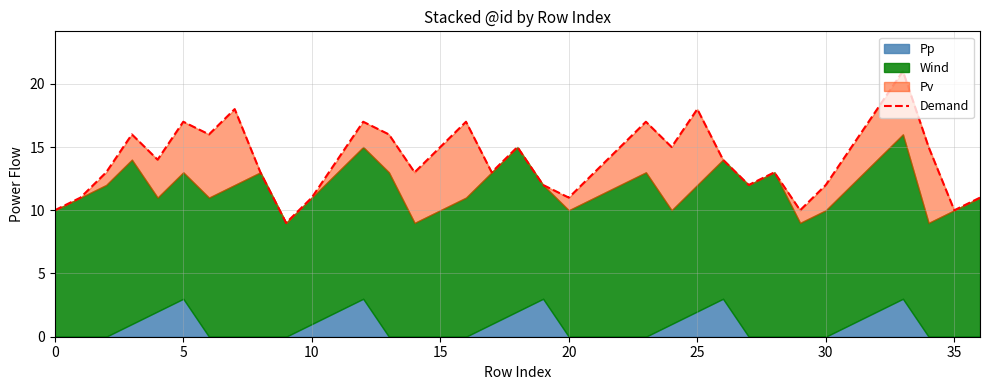

Read the value at 23.

17